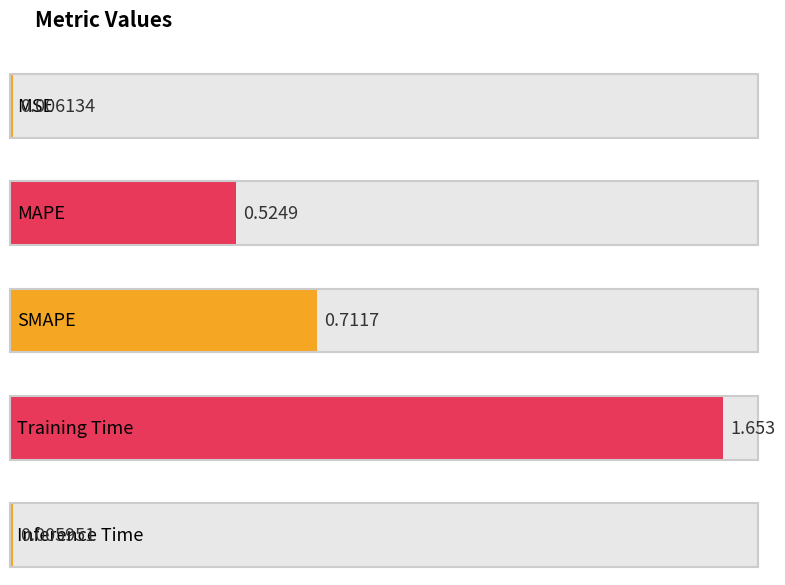

Is it true that the value at SMAPE is 1.2?

False